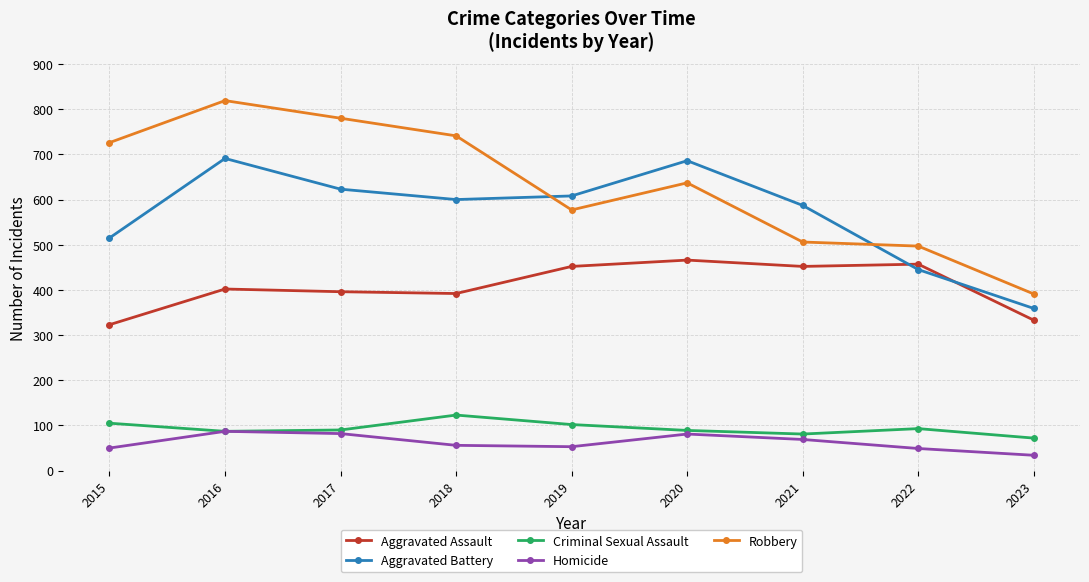

Rank the series by their maximum value, from highest to lowest.

Robbery, Aggravated Battery, Aggravated Assault, Criminal Sexual Assault, Homicide